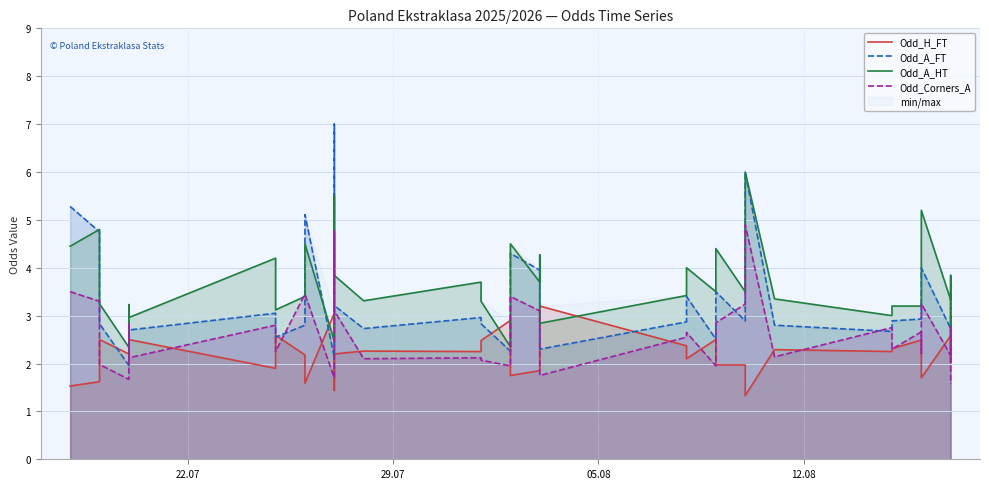

What is the average value of the Odd_H_FT series?

2.2